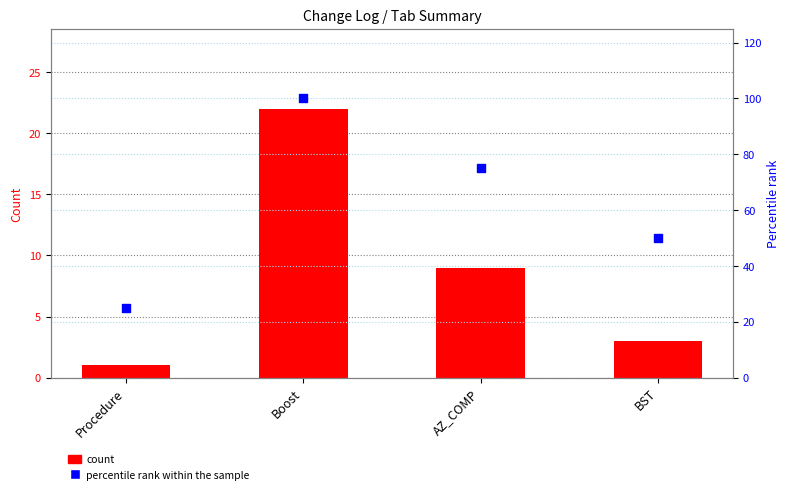

Which series has the largest Y range (max minus min)?

percentile rank within the sample